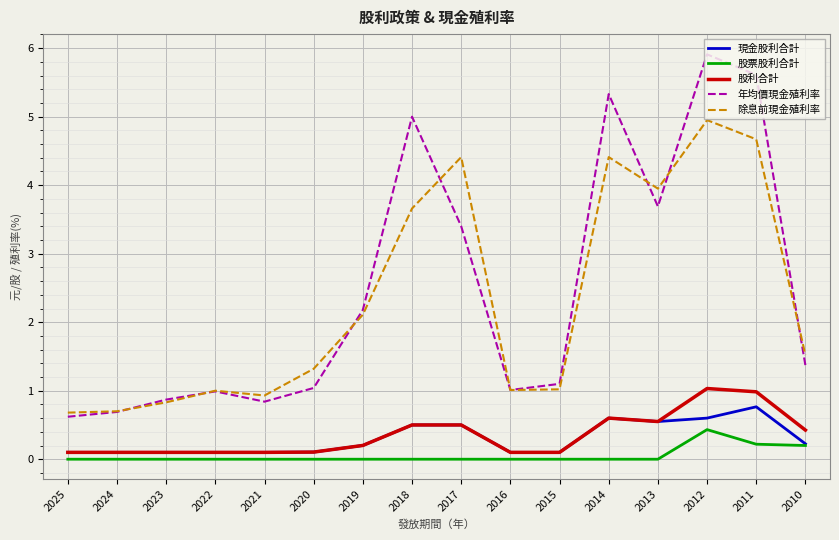

What is the total value across all series at 2012?

12.9